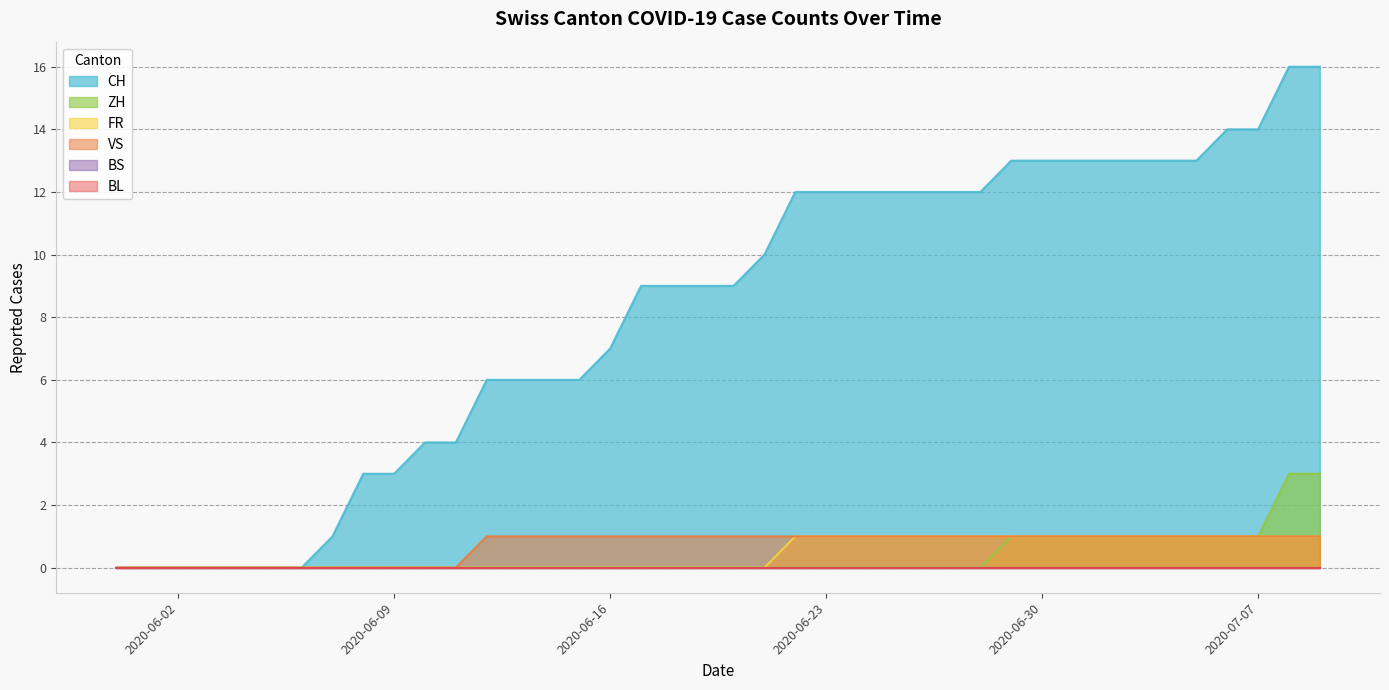

What is the value of the VS point at the 28th from the left?

1